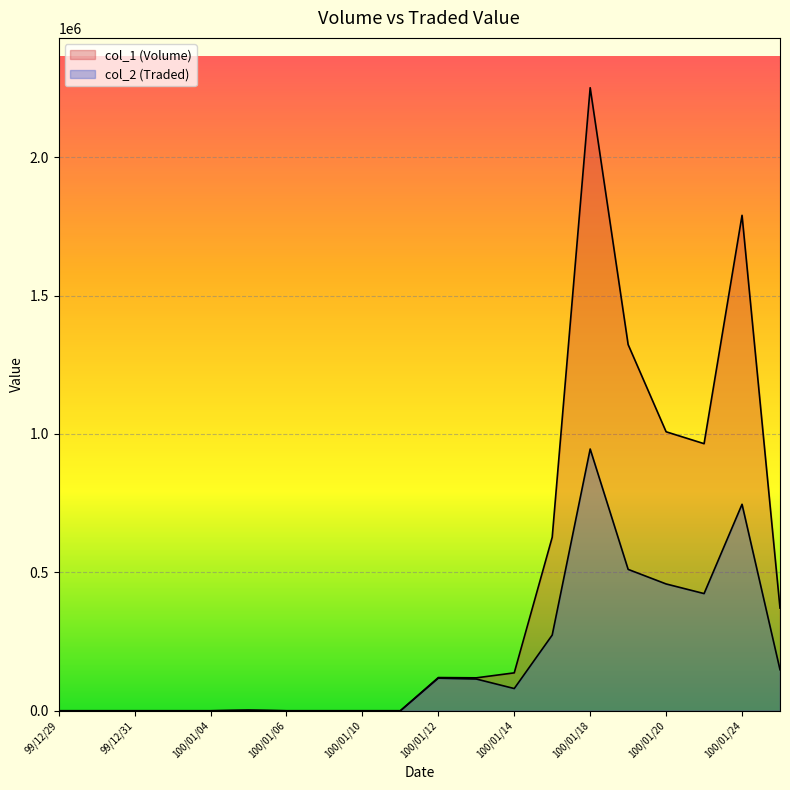

Is it true that col_1 equals -1321318 at 100/01/04?

False